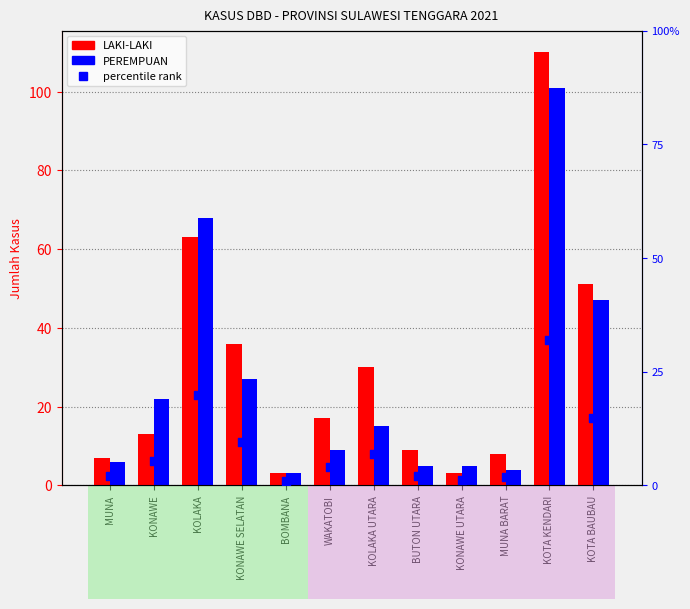

Is the value of percentile rank at KOTA BAUBAU greater than the value of LAKI-LAKI at KONAWE SELATAN?

No